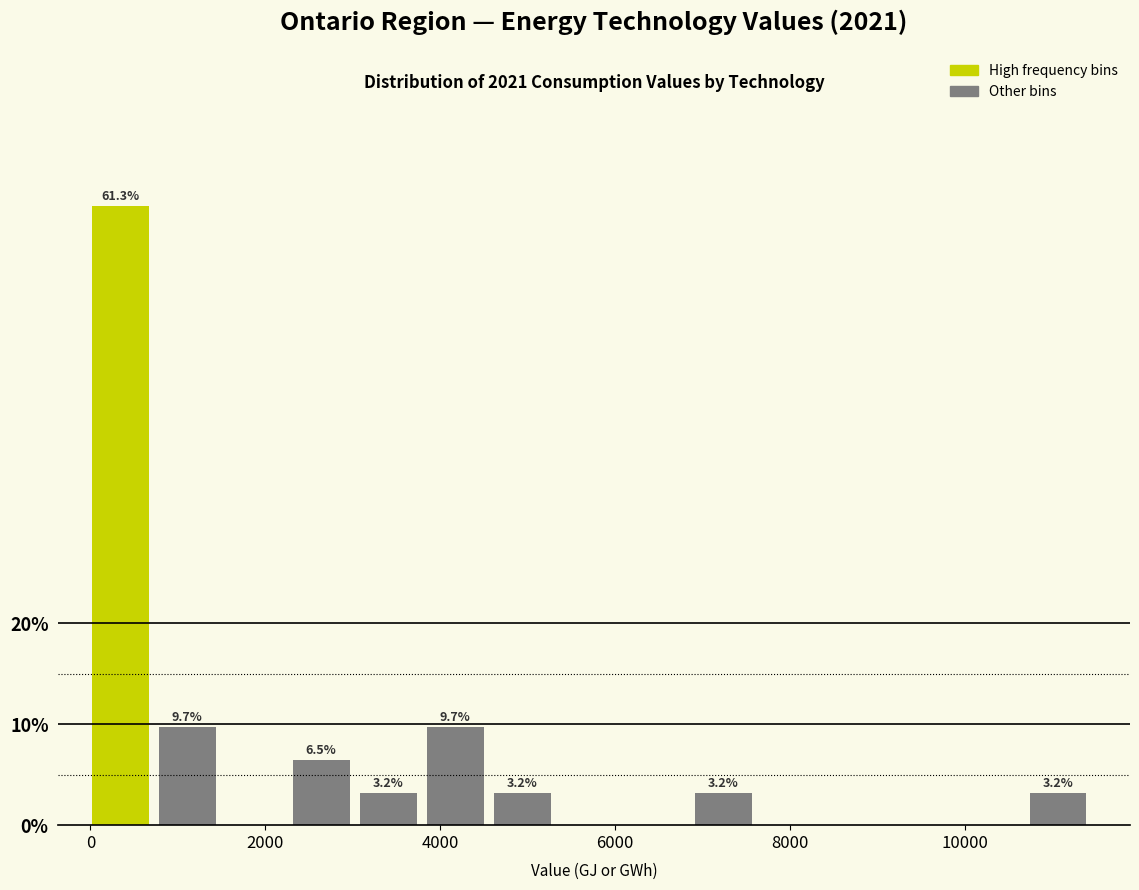

Read against the x-axis, roughly where is the centre of the tallest bar?

400